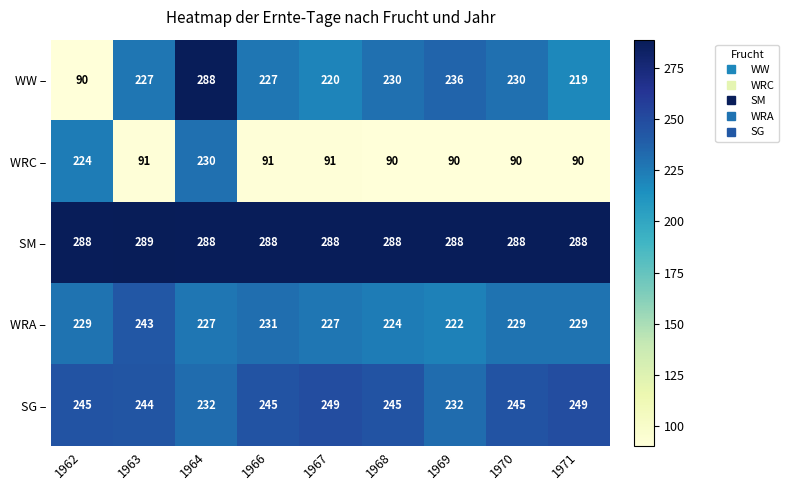

Which category has the highest value in the WRA – series?

1963